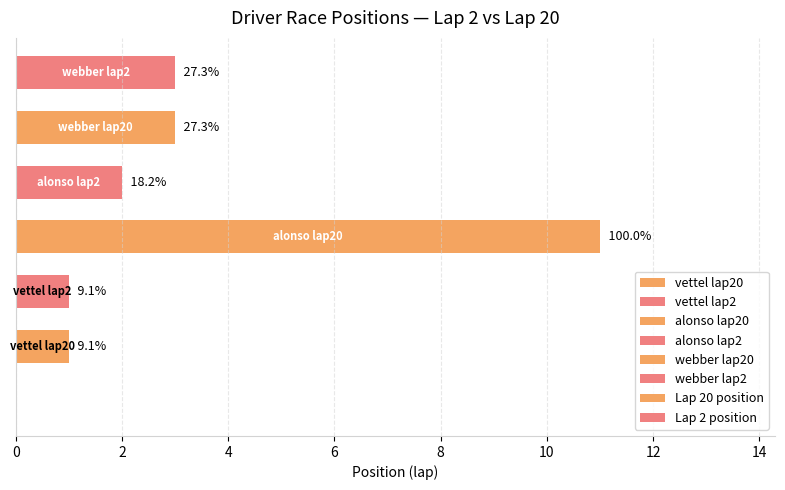

What is the smallest value displayed?

1